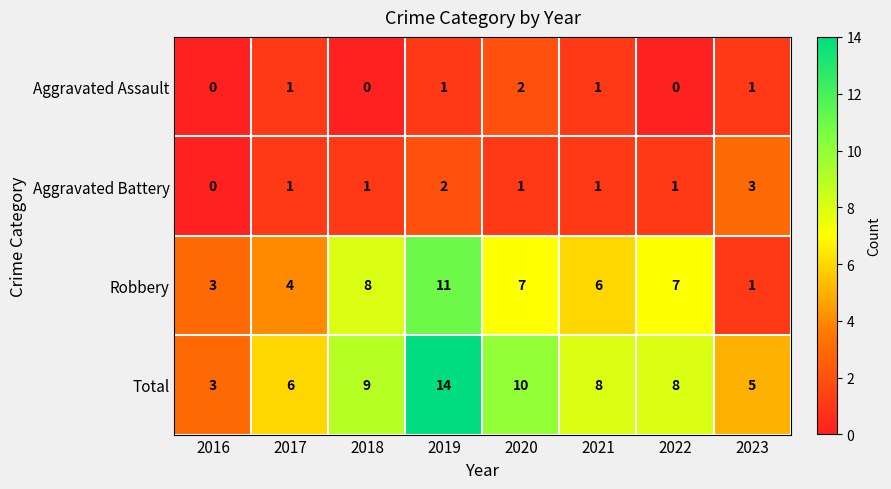

Between 2017 and 2023, which series saw the biggest shift?

Robbery